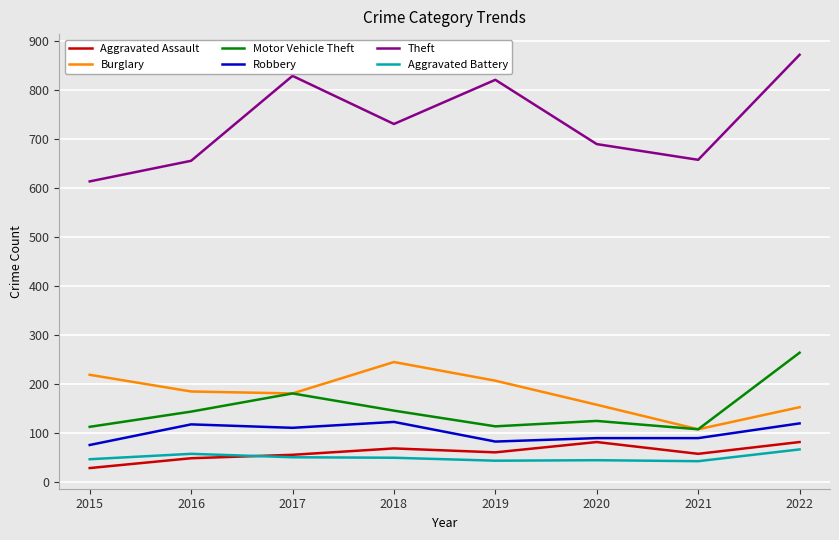

What is the approximate value of Aggravated Assault at 2016?

49